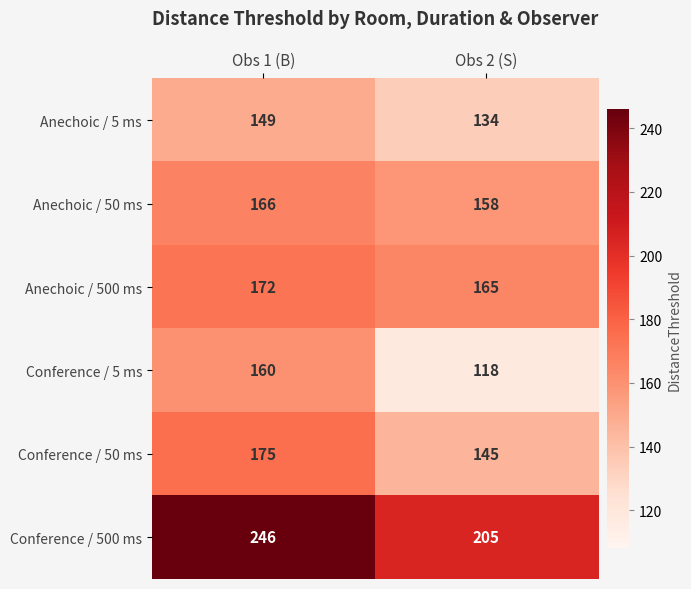

What is the total value across all series at Obs 2 (S)?

925